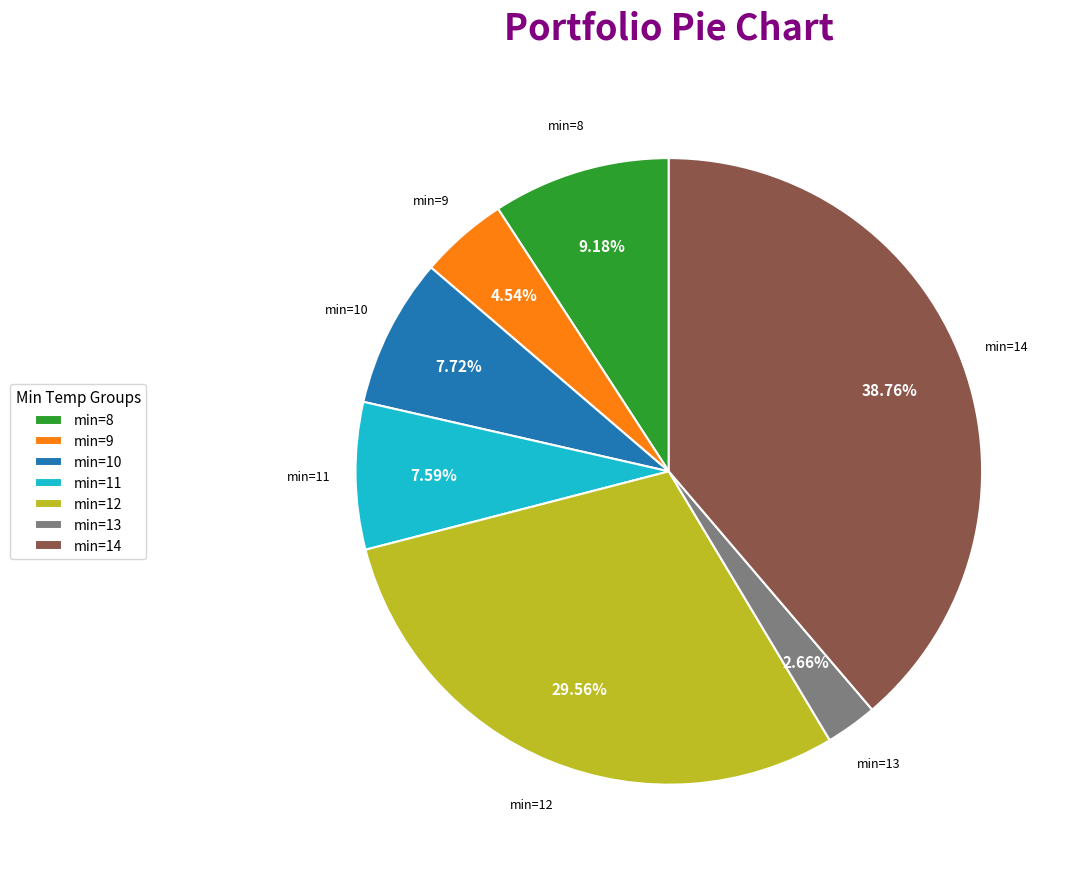

Is there any slice that represents more than half of the pie?

No